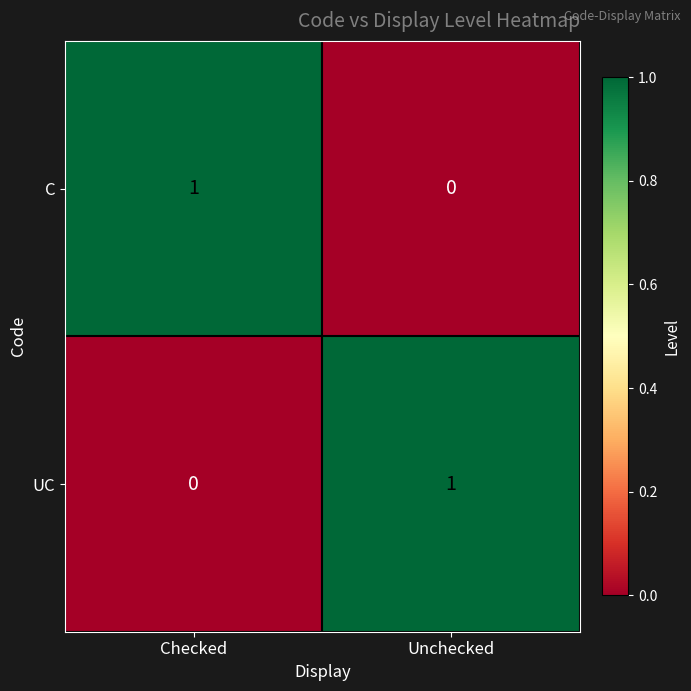

What is the total value across all series at Checked?

1